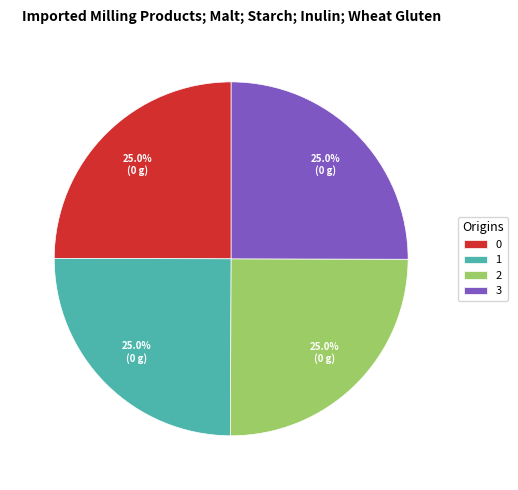

What is the total percentage of 2 and 1?

50.0%